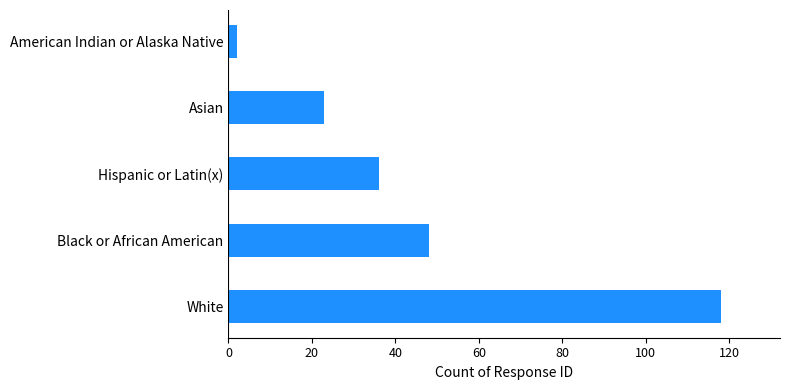

Rank the categories by value from highest to lowest.

White, Black or African American, Hispanic or Latin(x), Asian, American Indian or Alaska Native